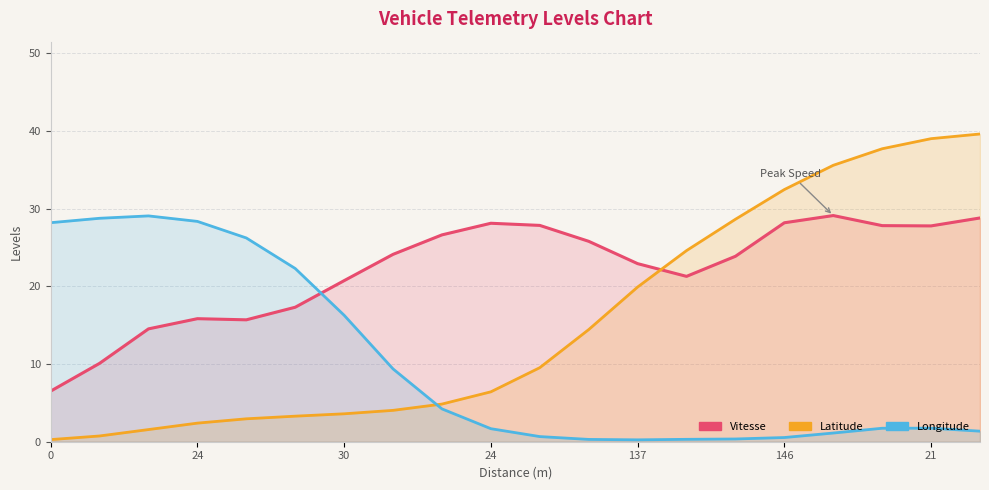

Which category has the highest value across all series?

21